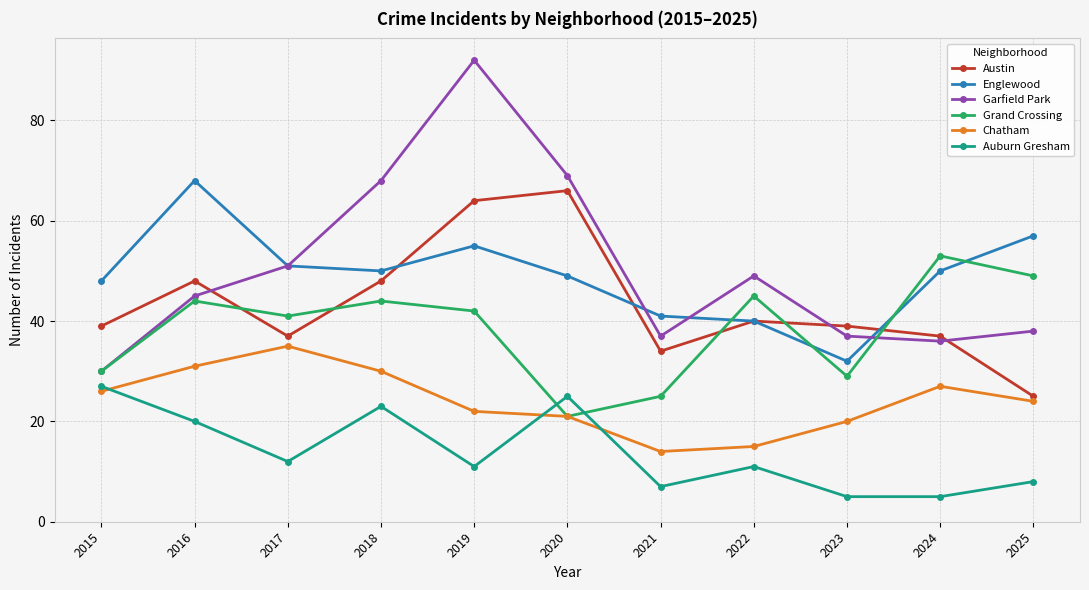

In Chatham, how many points are higher than both neighbors (excluding endpoints)?

2